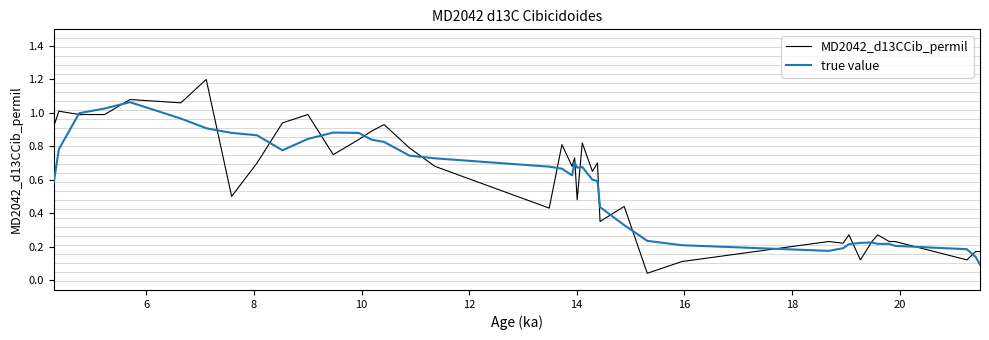

Which series has the largest range (max minus min)?

MD2042_d13CCib_permil